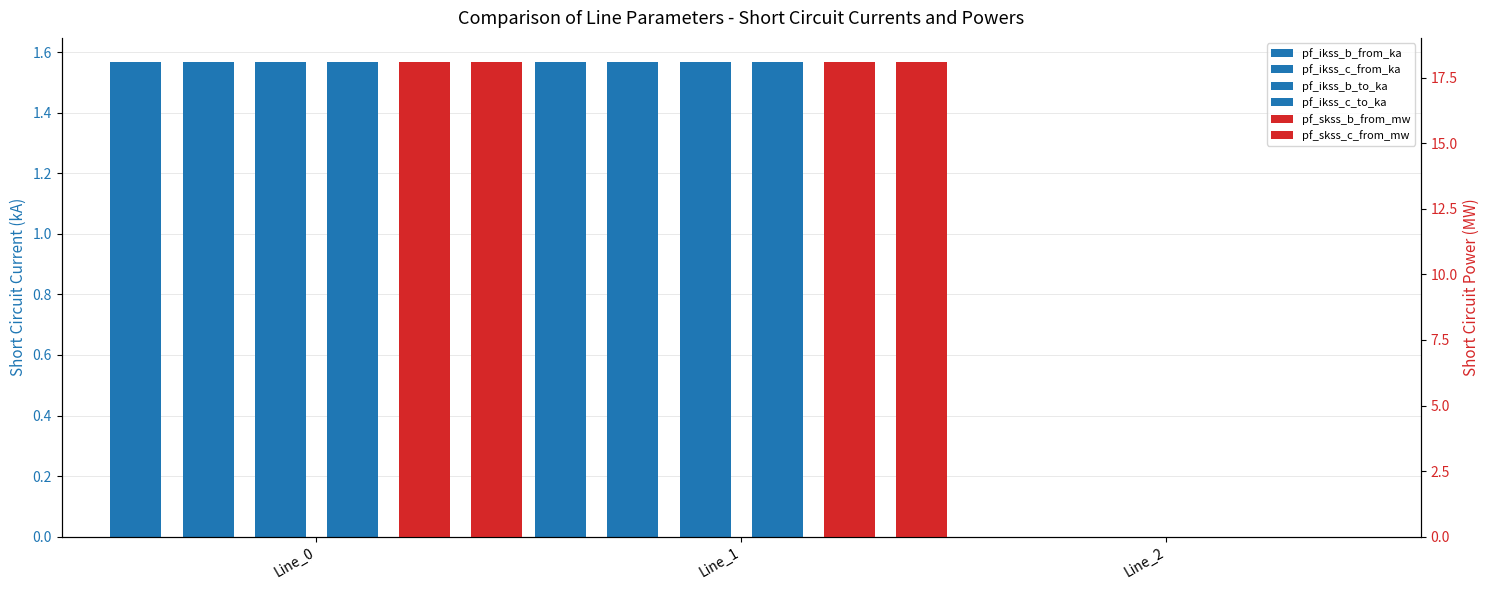

Count the number of data series in this chart.

6